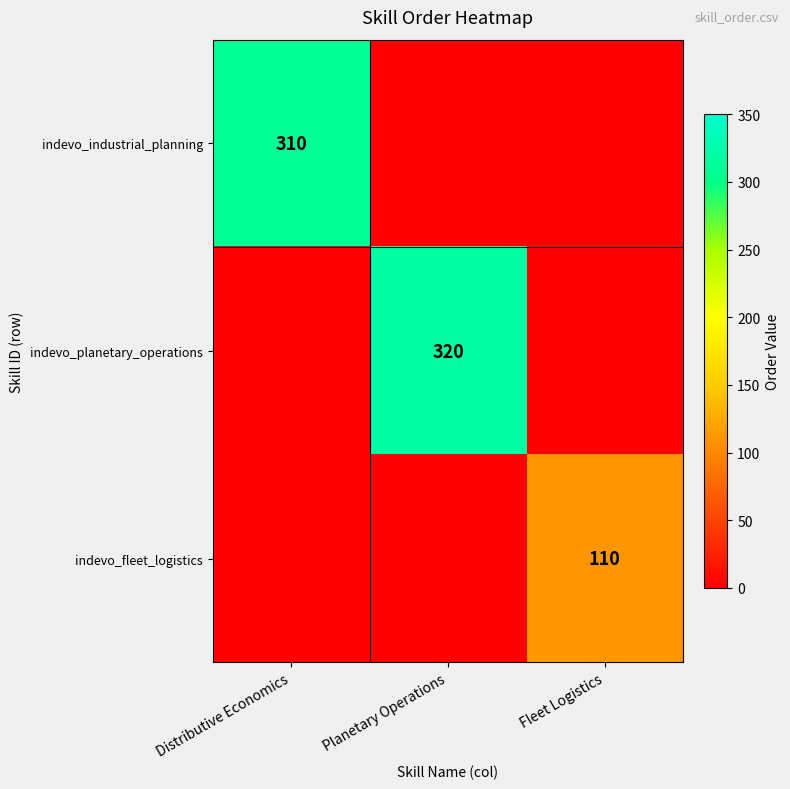

True or false: indevo_industrial_planning has a value of 541 at Distributive Economics.

False